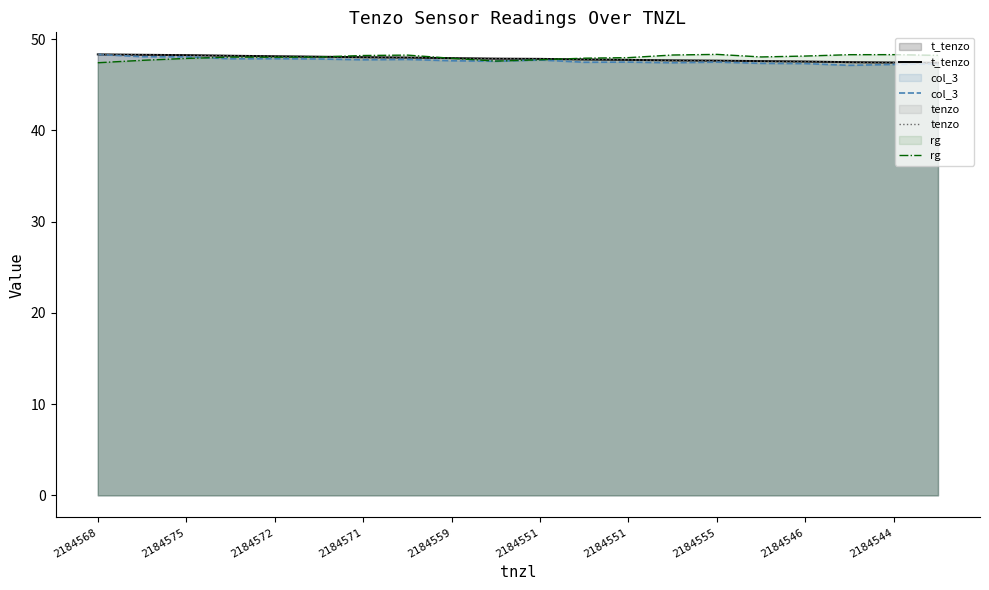

What is the sum of all col_3 values?

952.5